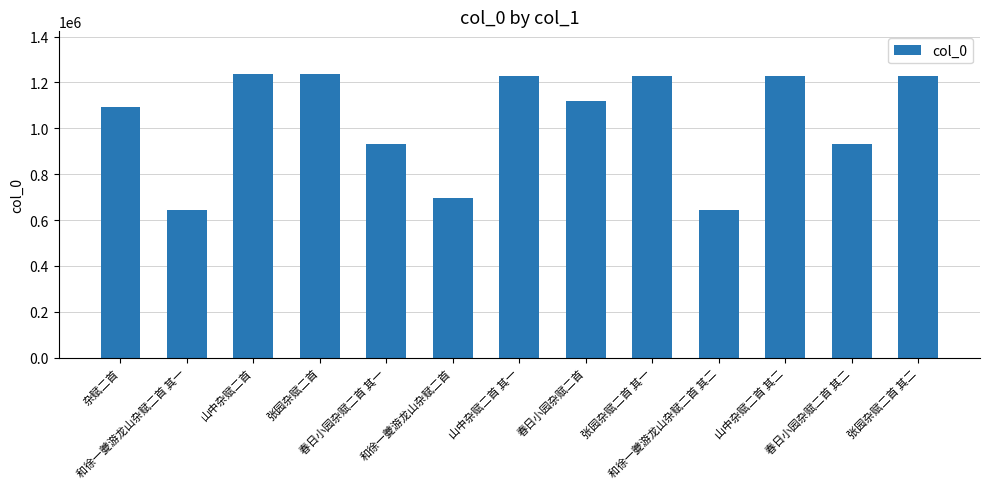

What is the sum of the values at 和徐一夔游龙山杂赋二首 其二 and 春日小园杂赋二首 其二?

1578948